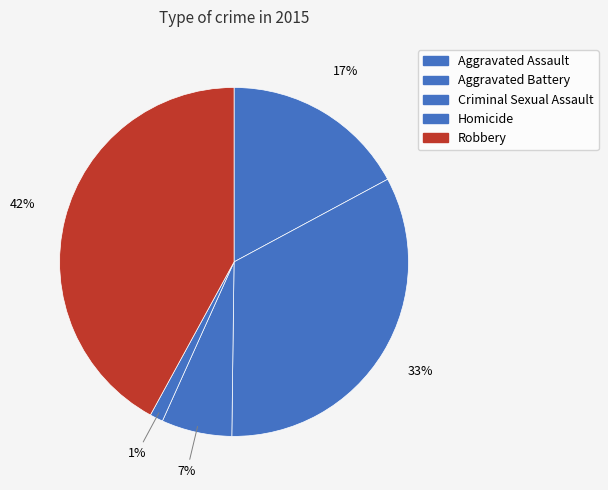

Does Criminal Sexual Assault represent more than half of the total?

No